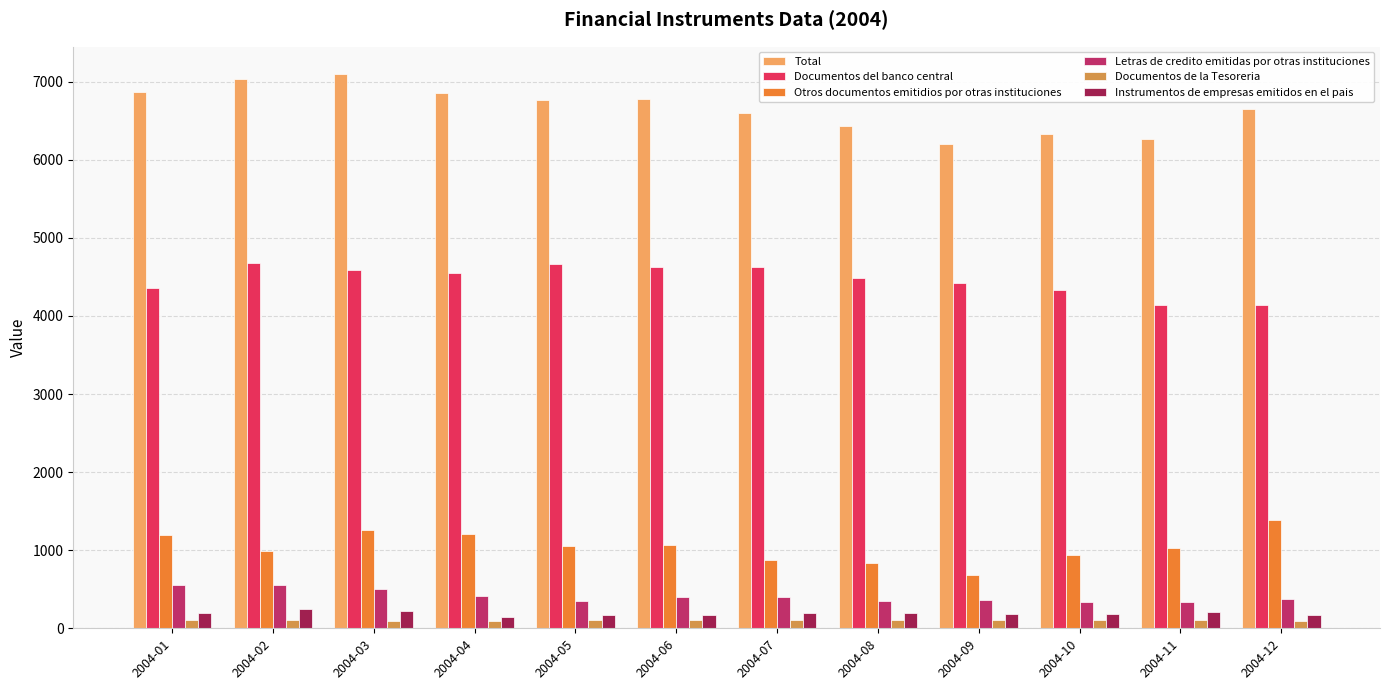

What is the difference between the maximum and minimum values in the Otros documentos emitidios por otras instituciones series?

702